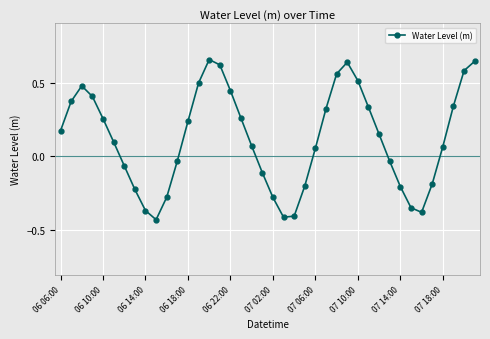

What is the difference between the second highest and second lowest values?

1.1